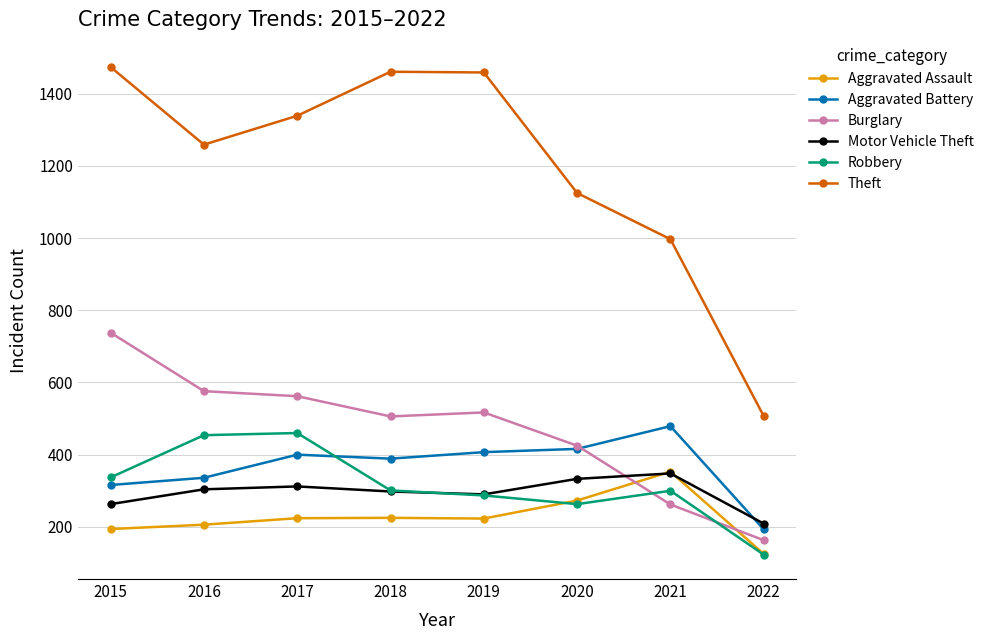

What is the lowest value of the Aggravated Assault series?

125